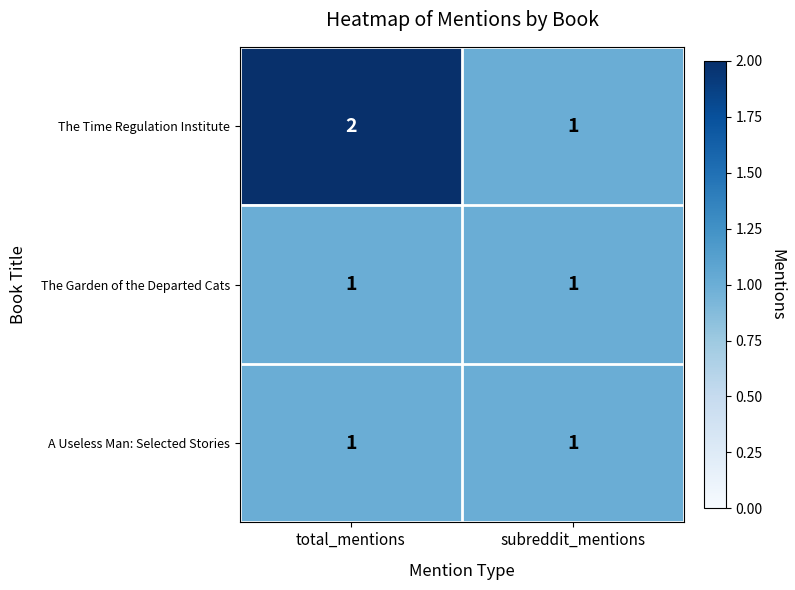

Reading left to right, transcribe all the data shown in this chart.

The Time Regulation Institute: total_mentions=2	subreddit_mentions=1
The Garden of the Departed Cats: total_mentions=1	subreddit_mentions=1
A Useless Man: Selected Stories: total_mentions=1	subreddit_mentions=1